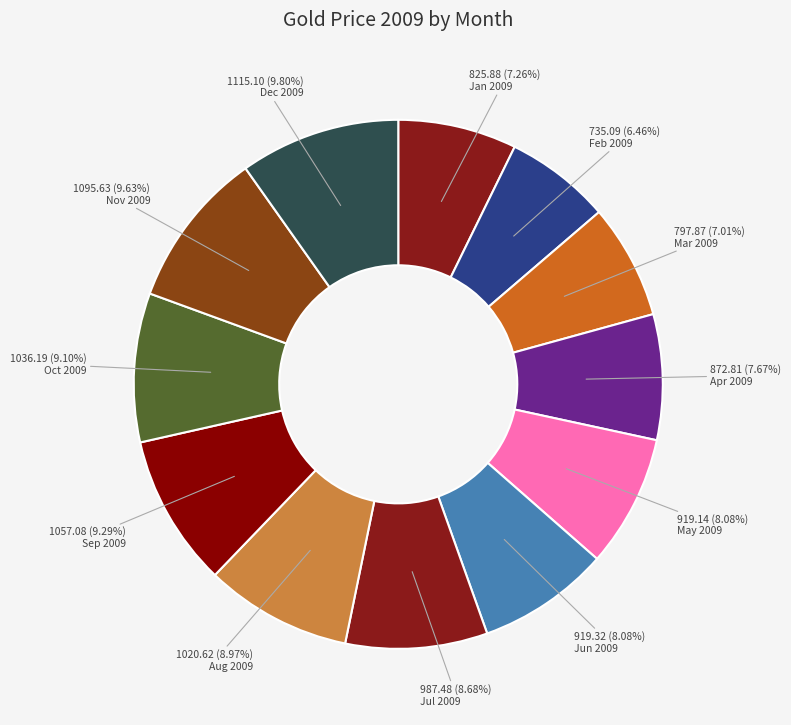

How many segments does this pie chart have?

12